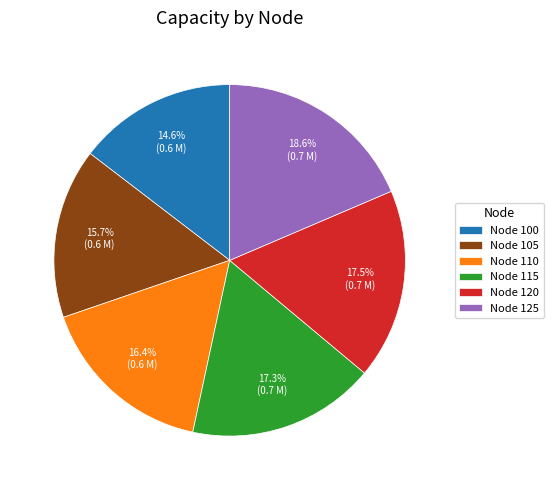

What is the total percentage of Node 100 and Node 105?

30.3%